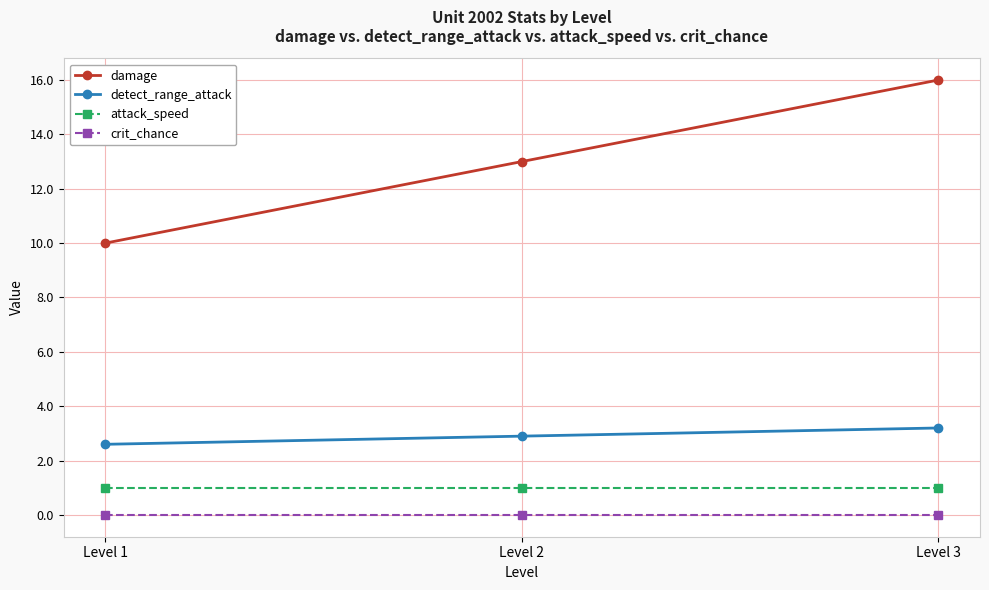

Count the number of categories in the chart.

3